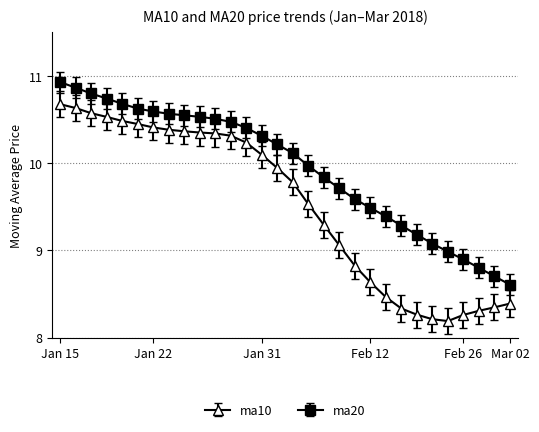

Which series has the largest range (max minus min)?

ma10